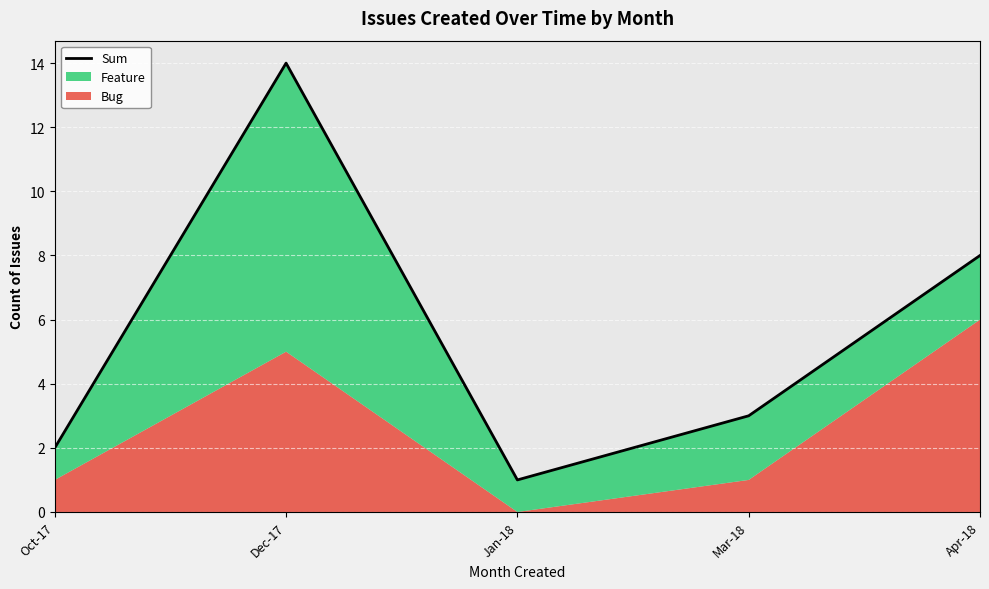

The chart shows a value of 24 at Dec-17. True or false?

False